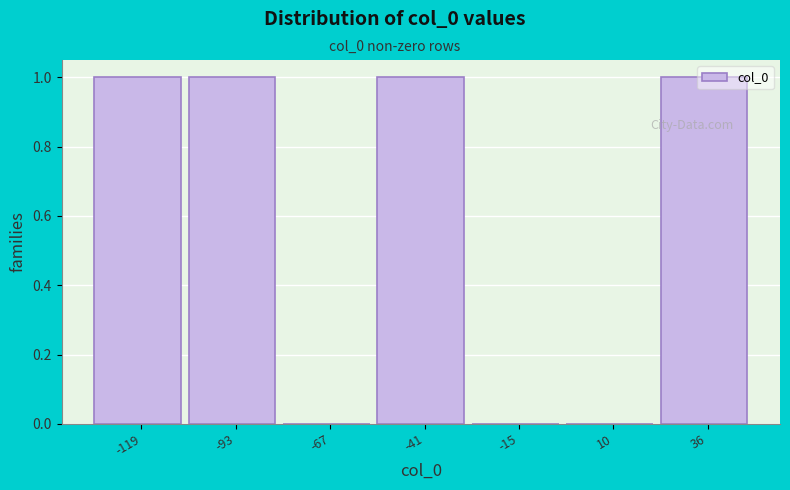

The chart shows a value of 1 at 36. True or false?

True